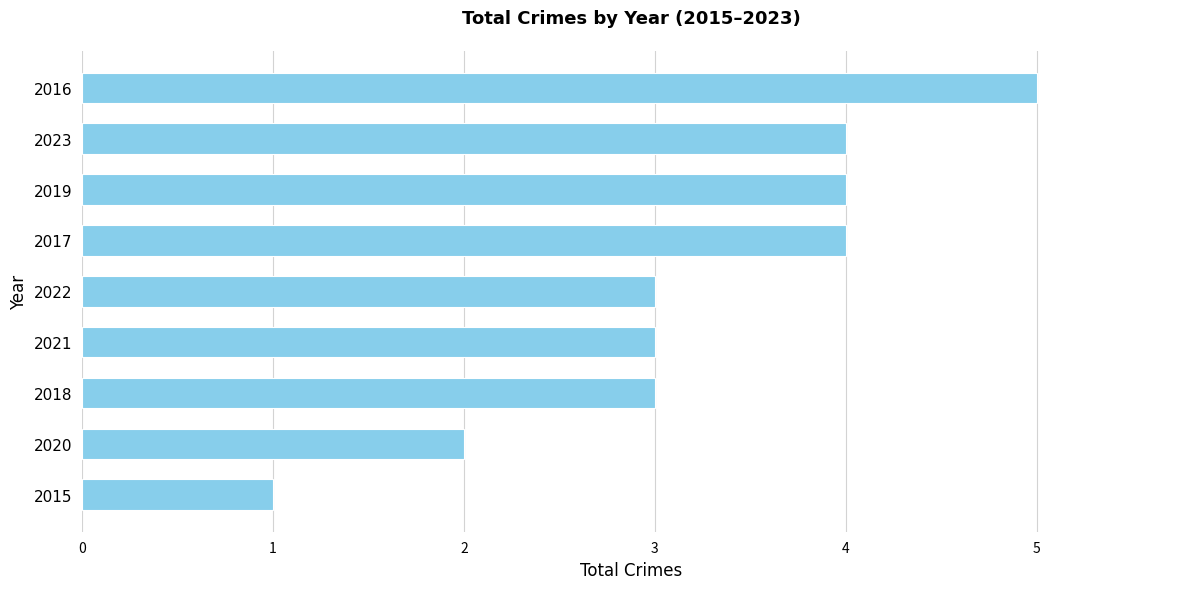

Which has a higher value, 2022 or 2016?

2016